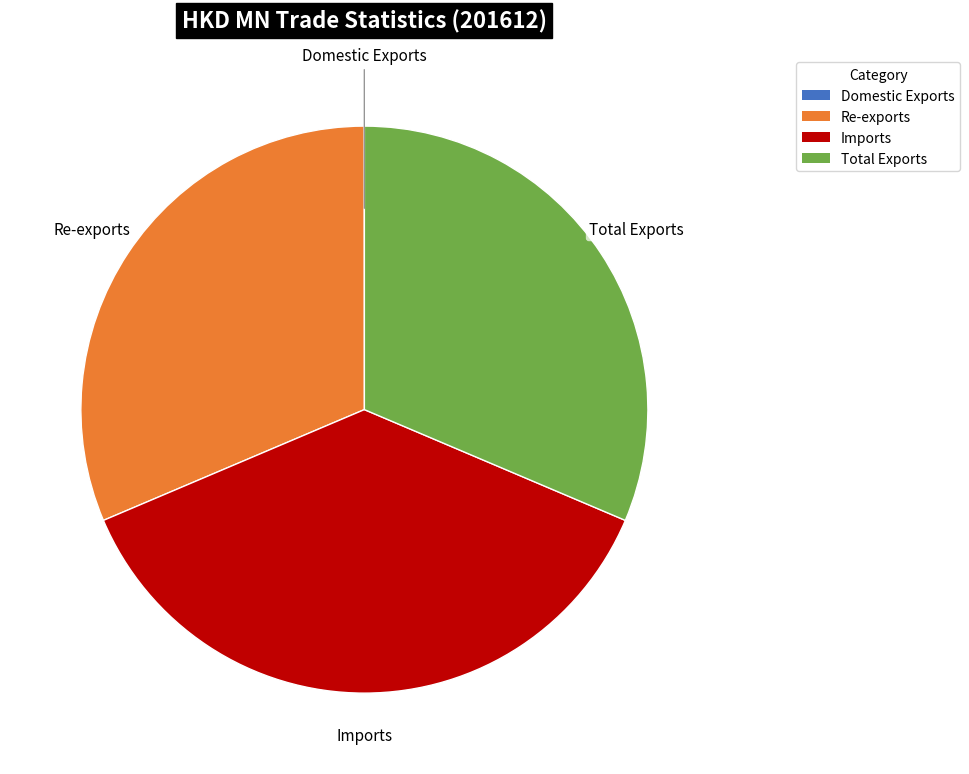

True or false: Re-exports accounts for 31% of the total.

True